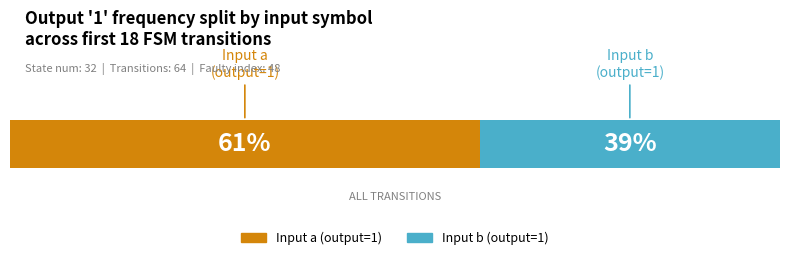

What are all the series names shown in the legend?

Input a (output=1), Input b (output=1)